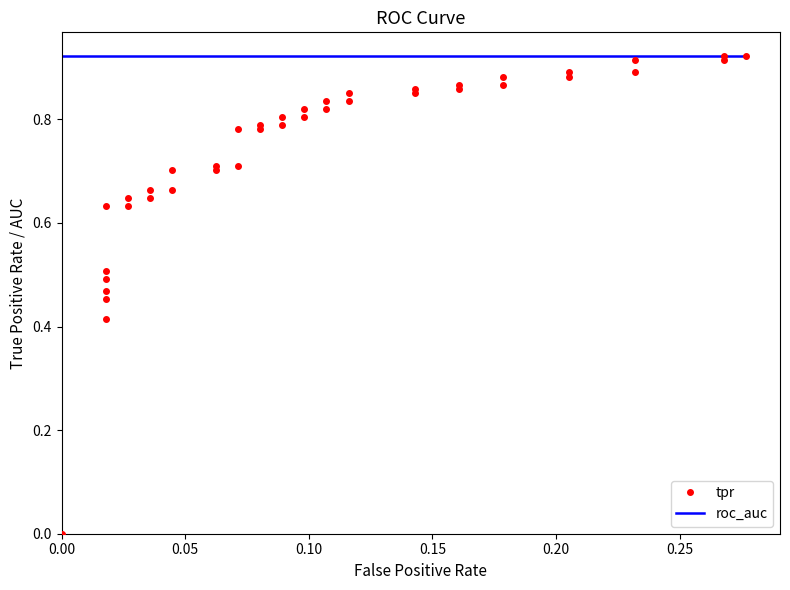

The value of roc_auc at 22 is 1.5. True or false?

False